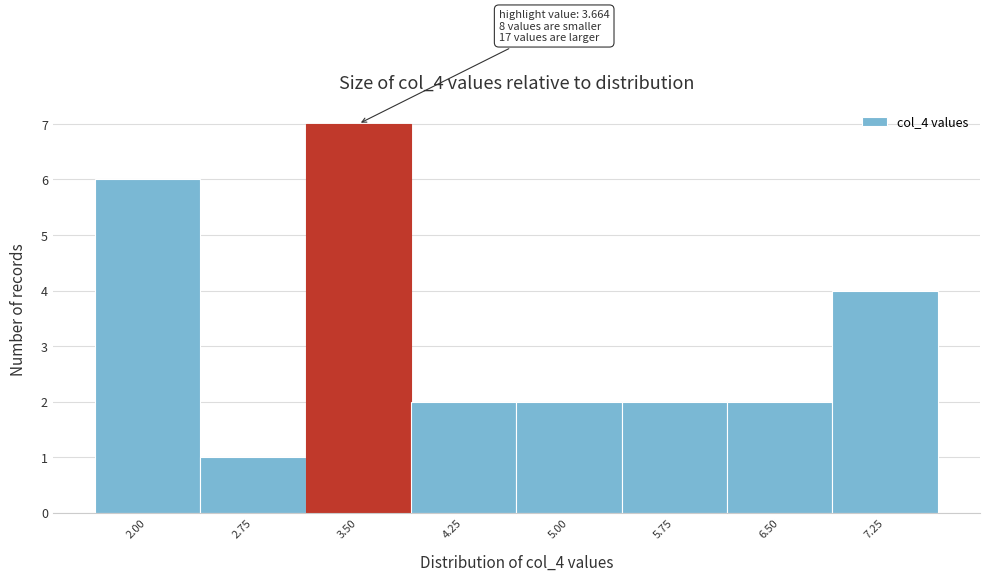

Reading left to right, list all the values displayed in this chart.

2.00=6	2.75=1	3.50=7	4.25=2	5.00=2	5.75=2	6.50=2	7.25=4